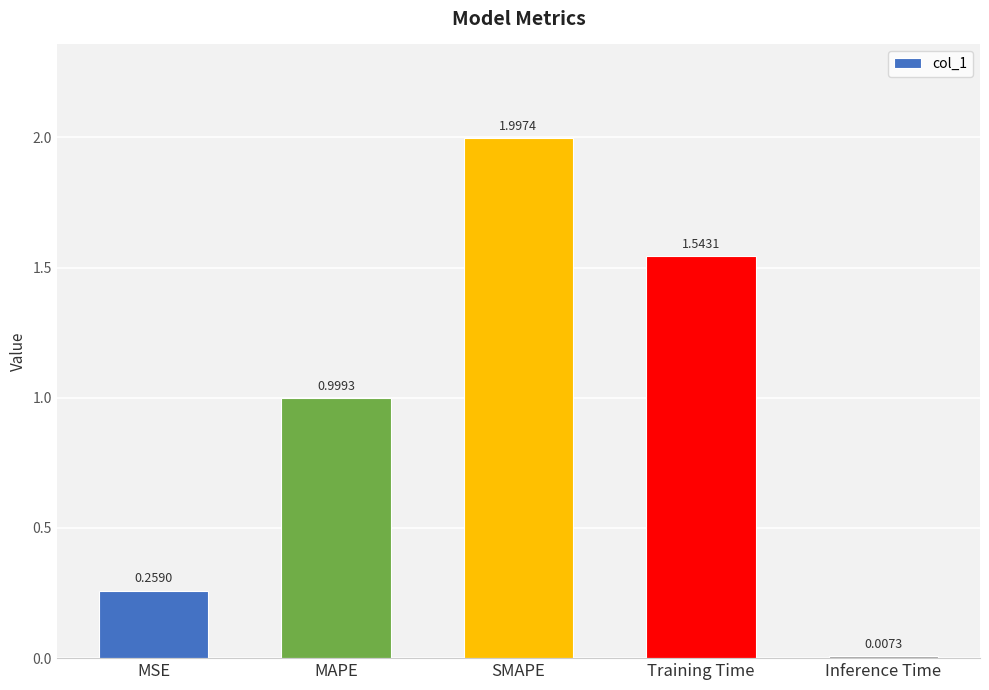

What is the greatest value displayed?

2.0